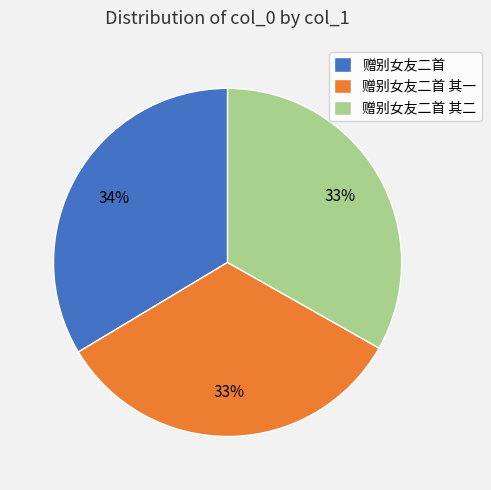

What is the ratio of the value at 赠别女友二首 其二 to the value at 赠别女友二首 其一?

1.0